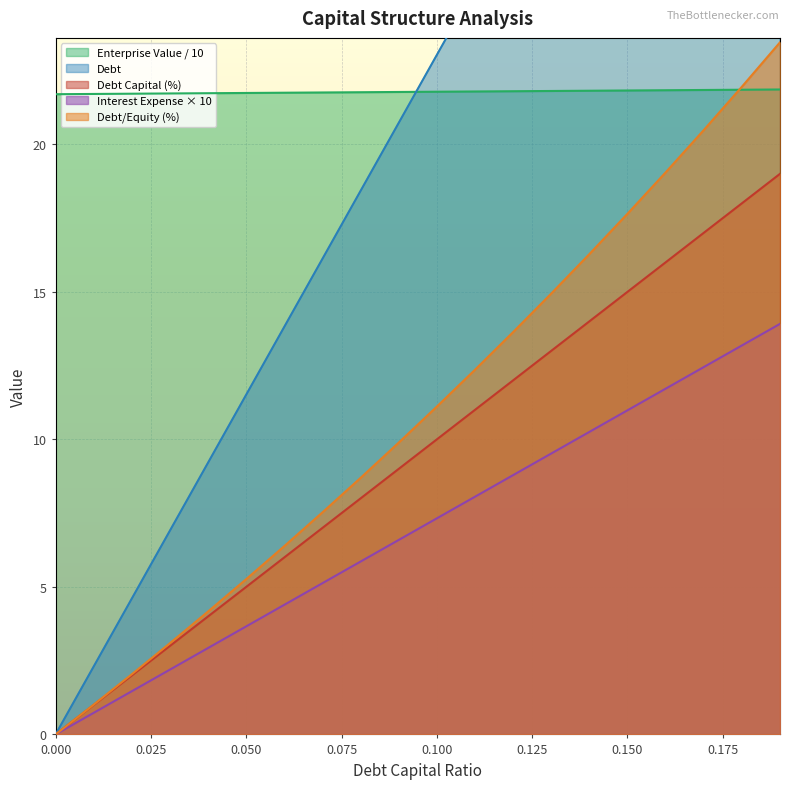

True or false: Debt Capital (%) and Enterprise Value / 10 intersect in this chart.

False